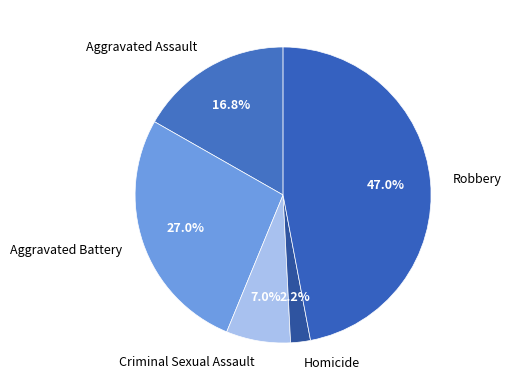

To the nearest percent, what portion does Robbery represent?

47%